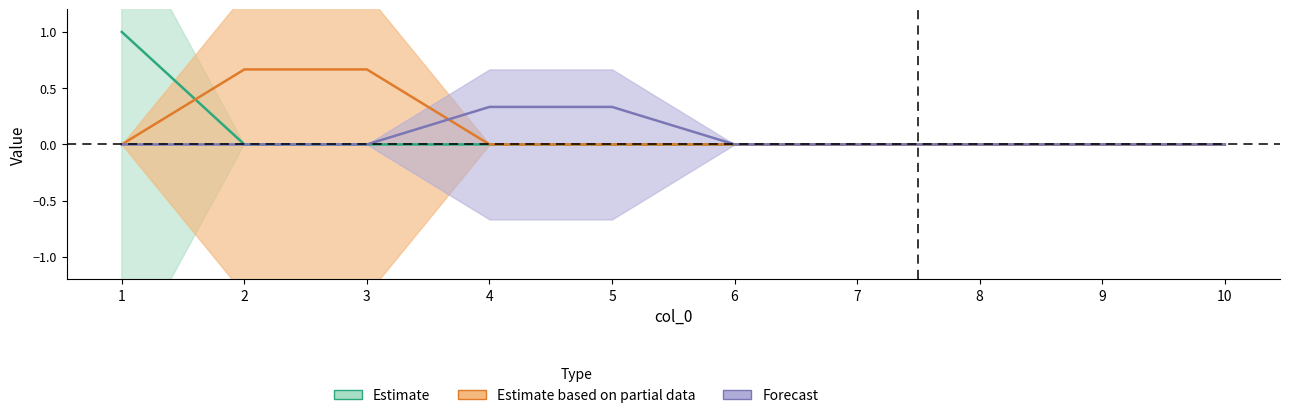

What is the maximum value shown in the chart?

1.0